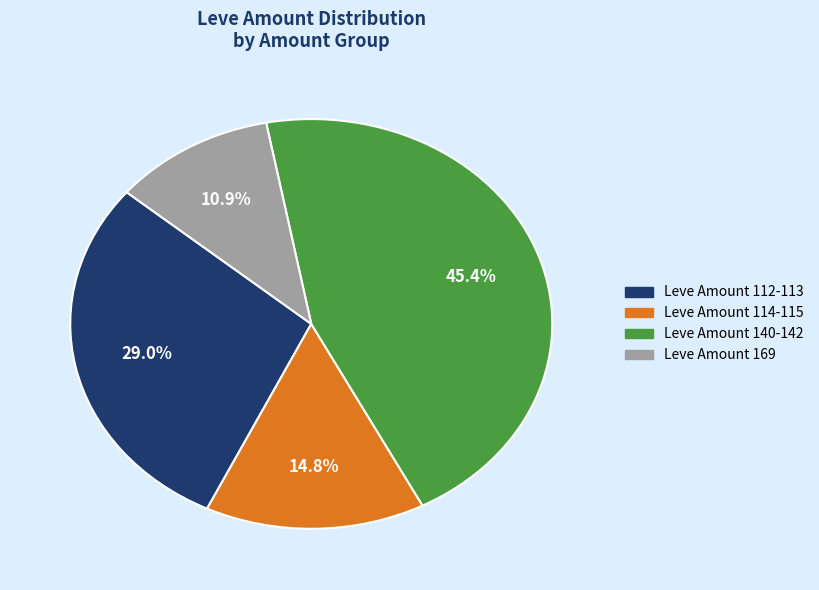

Combined, what portion of the pie is Leve Amount 140-142 and Leve Amount 114-115?

60.1%